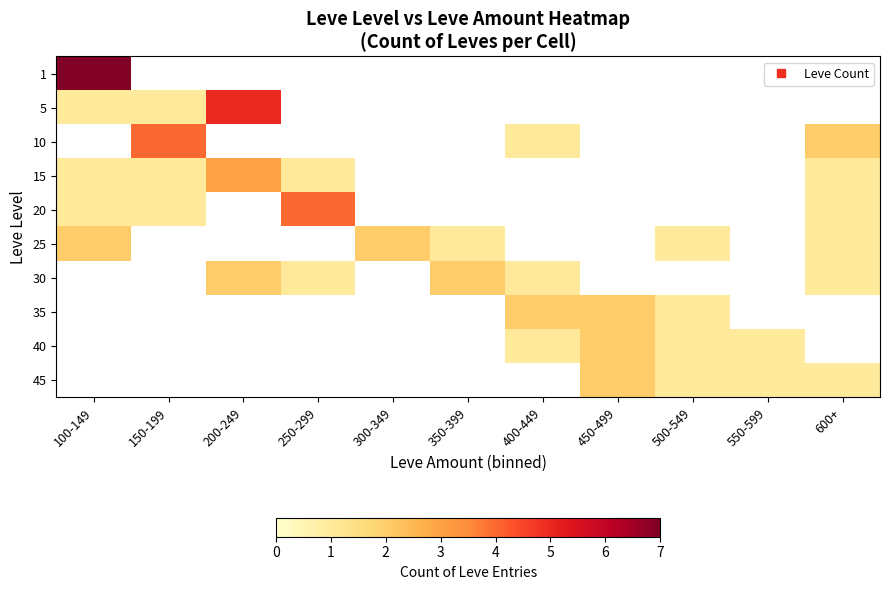

Which category has the highest value across all series?

100-149